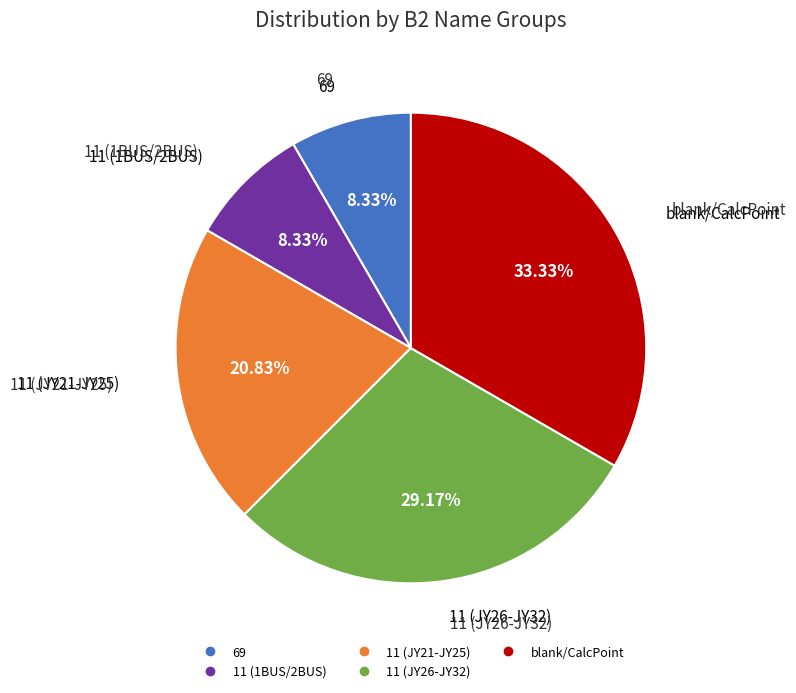

Is there a majority slice in this chart?

No